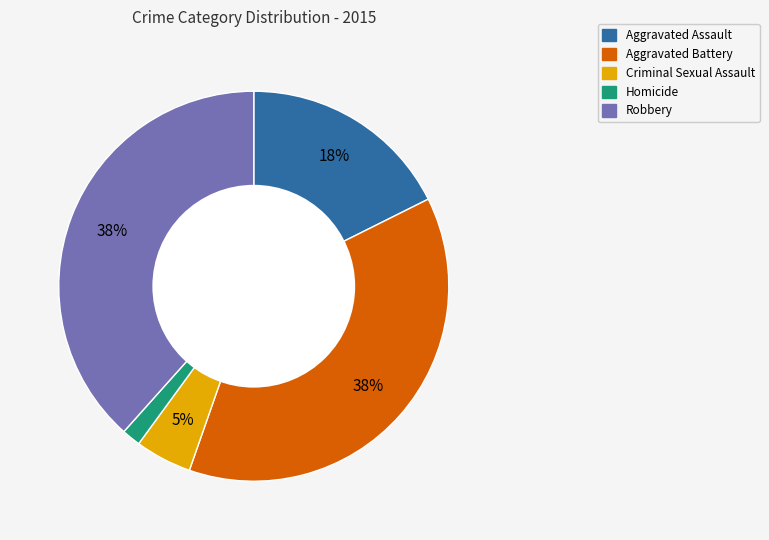

Between Criminal Sexual Assault and Robbery, which is larger?

Robbery